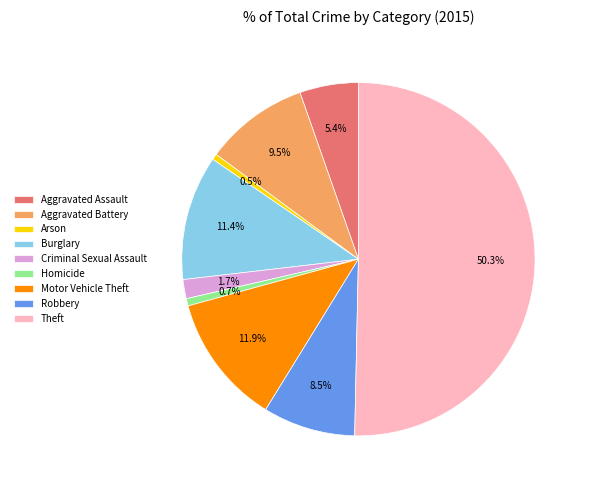

Which category has the biggest portion of the pie?

Theft